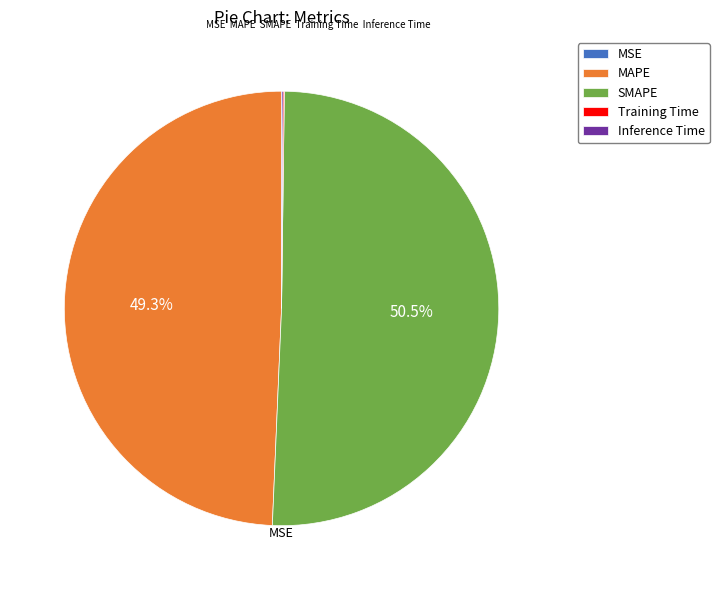

Combined, what portion of the pie is MSE and SMAPE?

50.5%